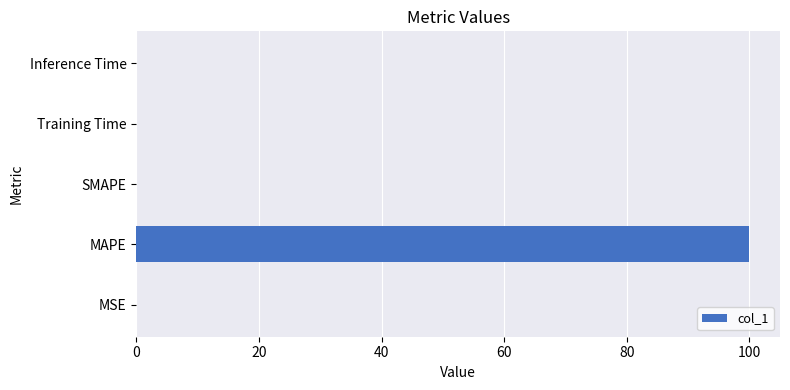

The value at Training Time is 0.0. True or false?

True